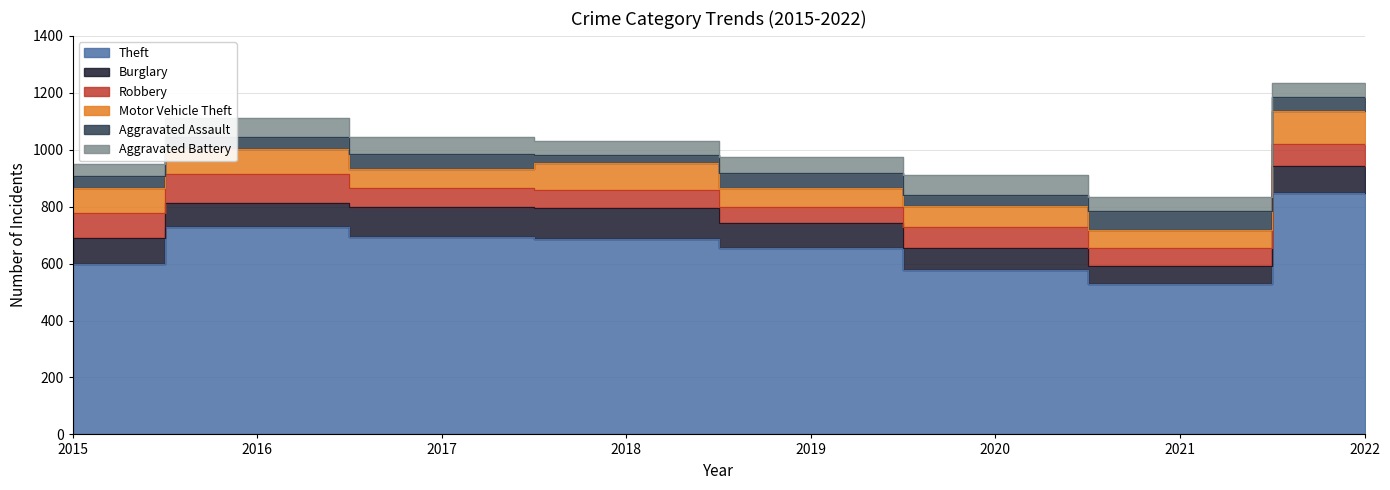

What is the approximate value of Aggravated Assault at 2018, to the nearest 10?

30